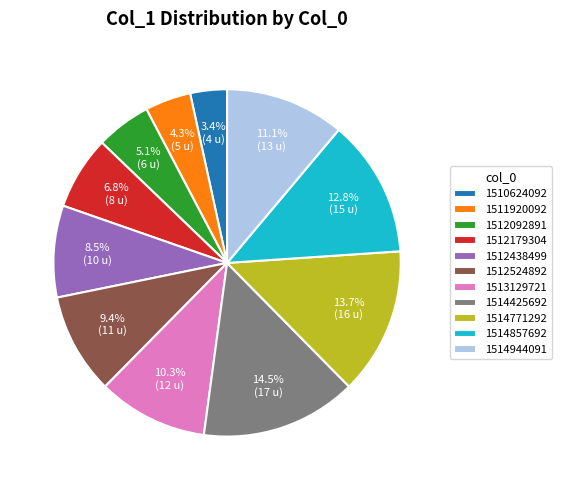

To the nearest percent, what portion does 1512179304 represent?

7%